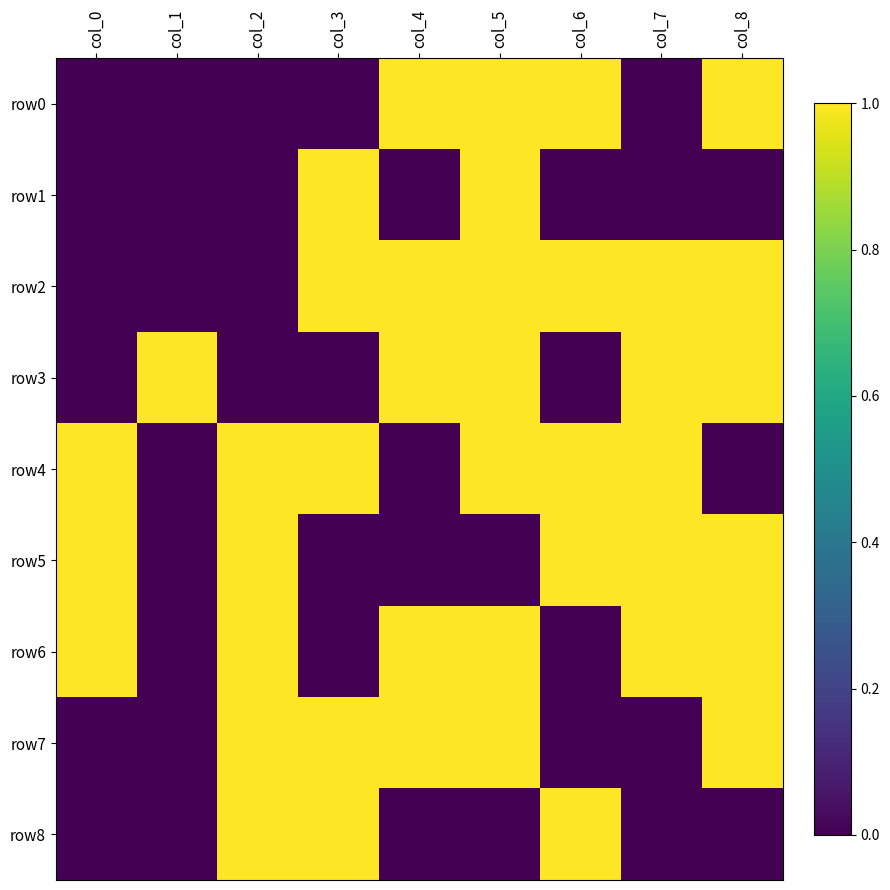

What is the difference between the highest and lowest values at col_4?

1